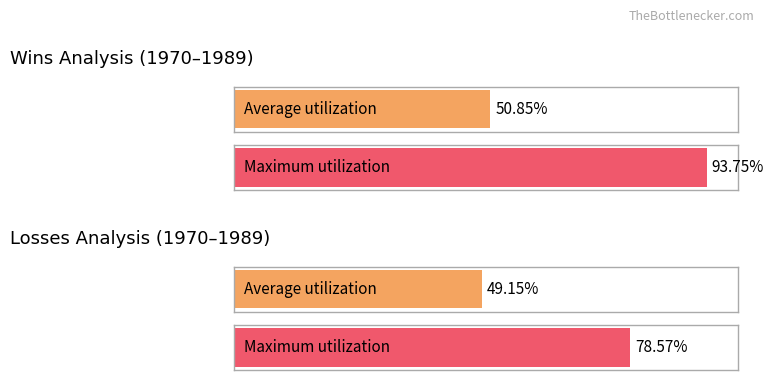

The value of losses at 1984 is 3. True or false?

False